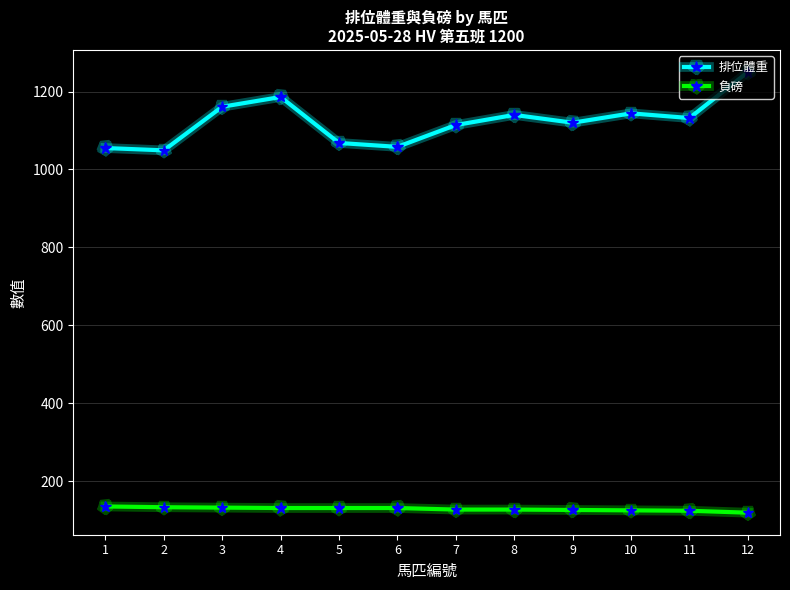

What is the difference between the 排位體重 values at 12 and 1?

195